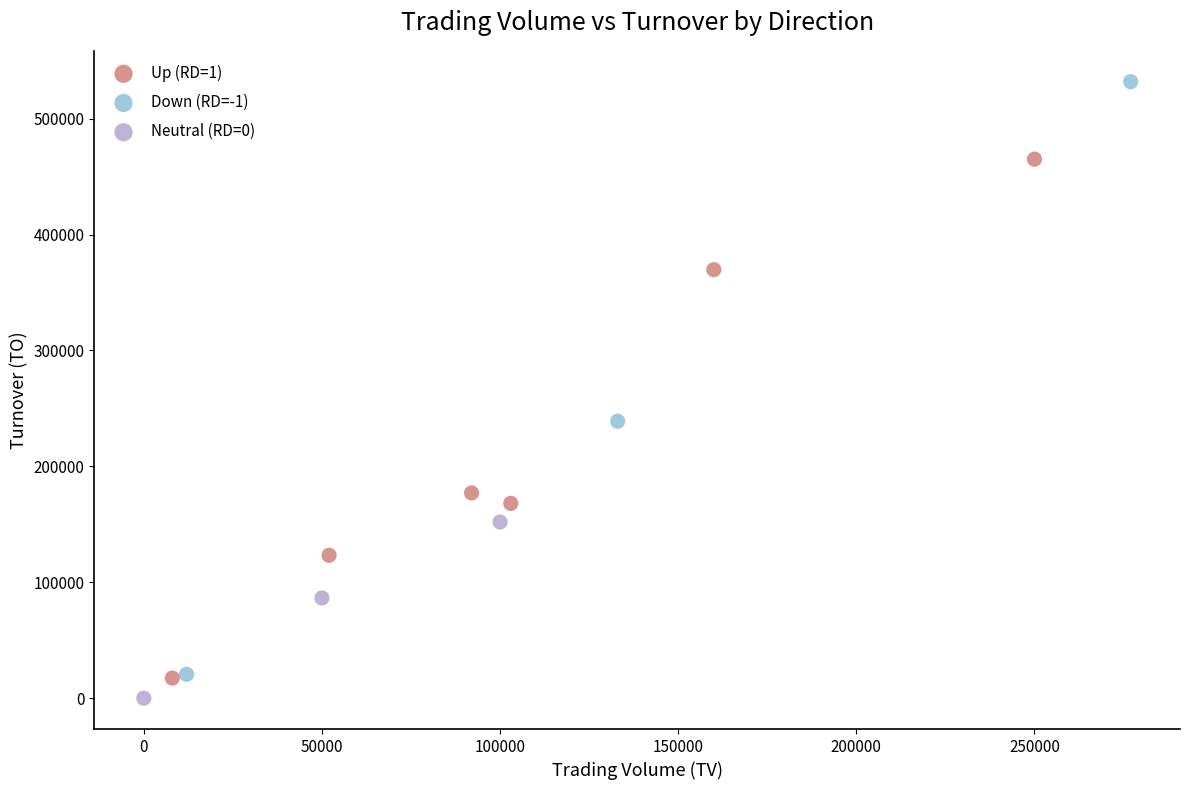

Which series has the widest spread of Y values?

Down (RD=-1)